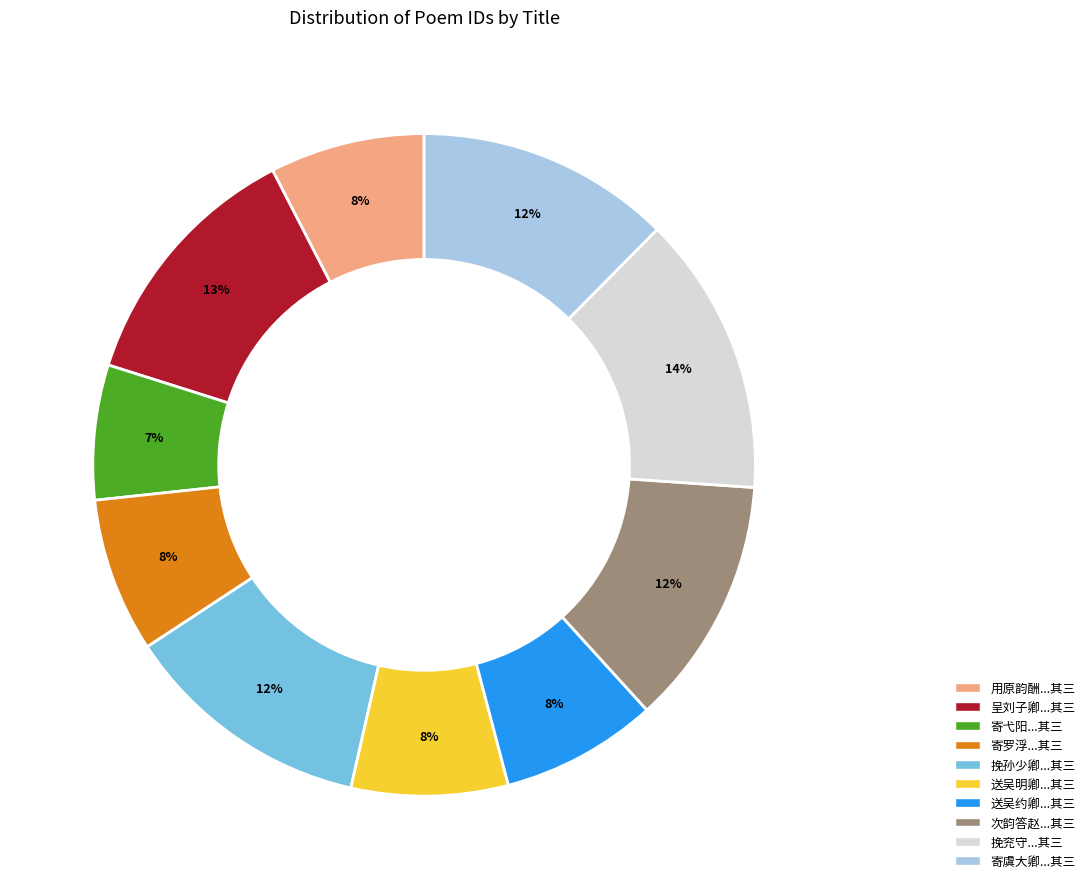

How many segments does this pie chart have?

10